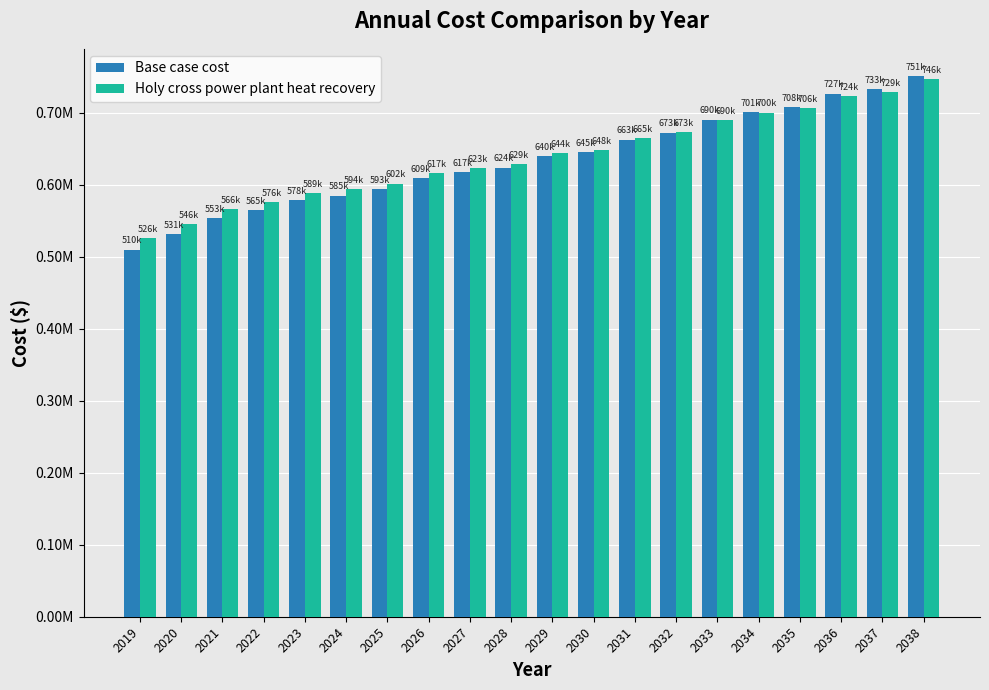

What is the difference between the maximum and minimum values in the Holy cross power plant heat recovery series?

220258.7